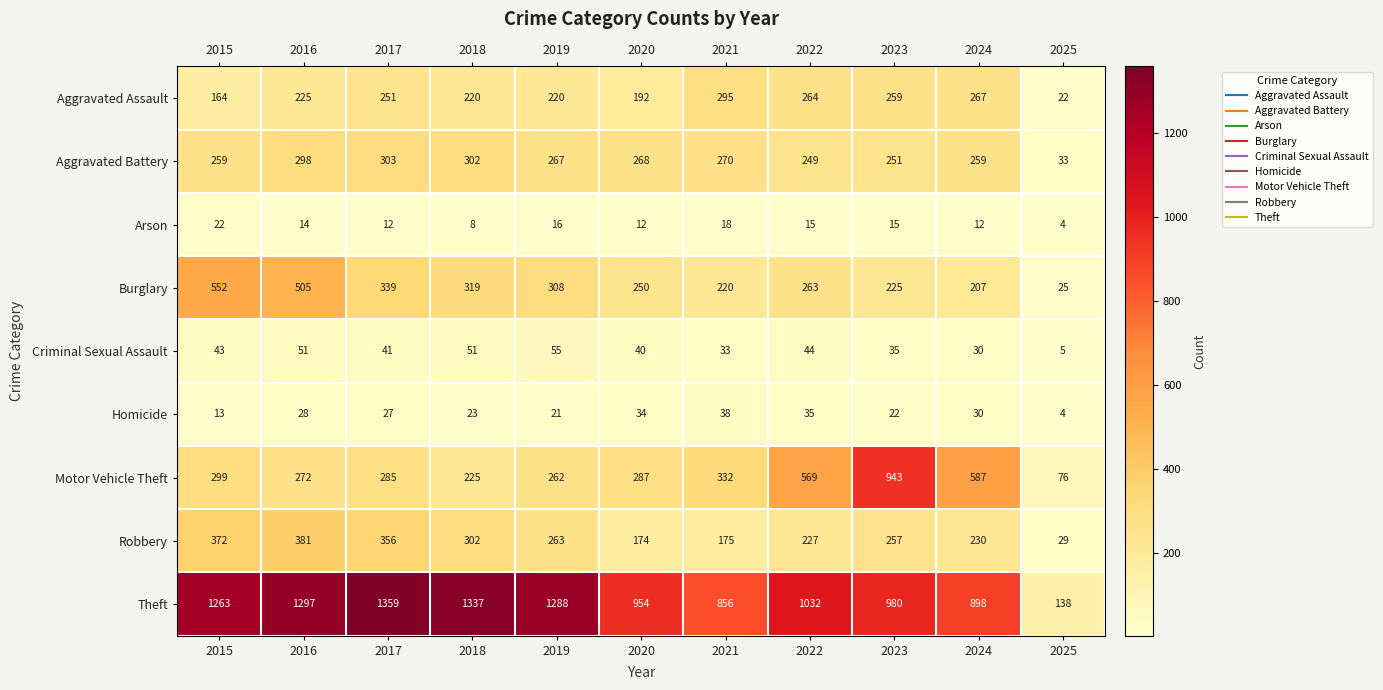

At which category is the sum across all series the highest?

2016